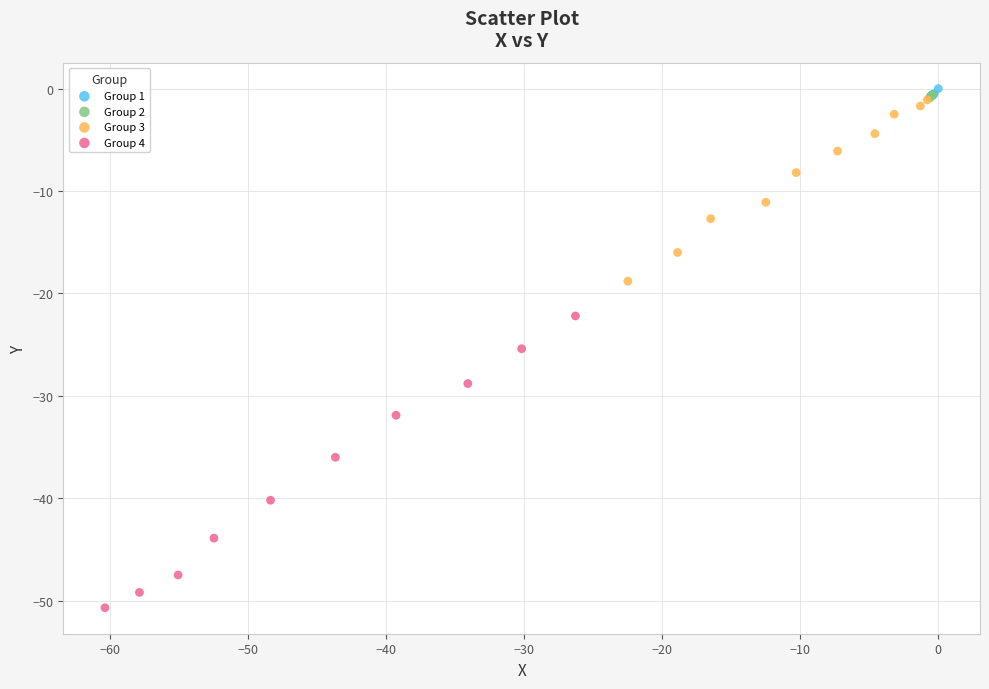

Which series has the widest spread of Y values?

Group 4